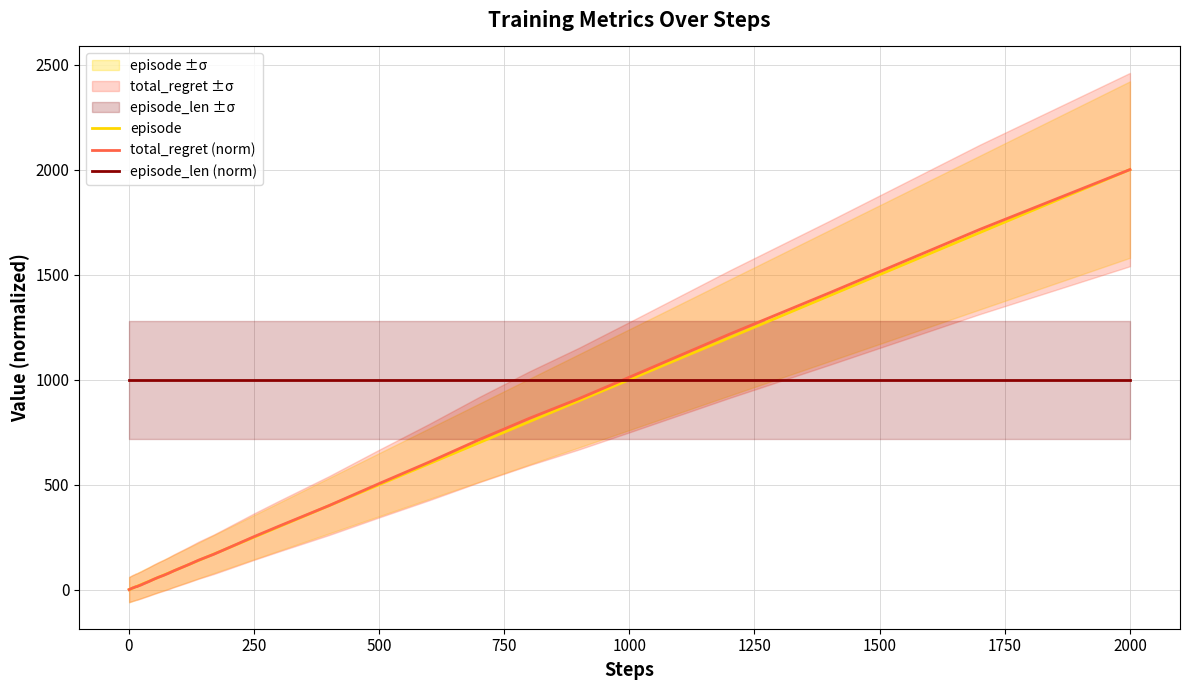

At how many categories does at least one series exceed 1711?

2